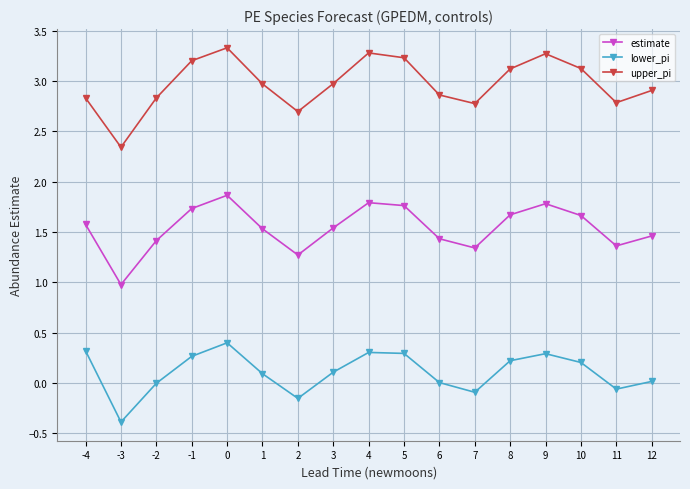

Rank the series by their average value, from highest to lowest.

upper_pi, estimate, lower_pi